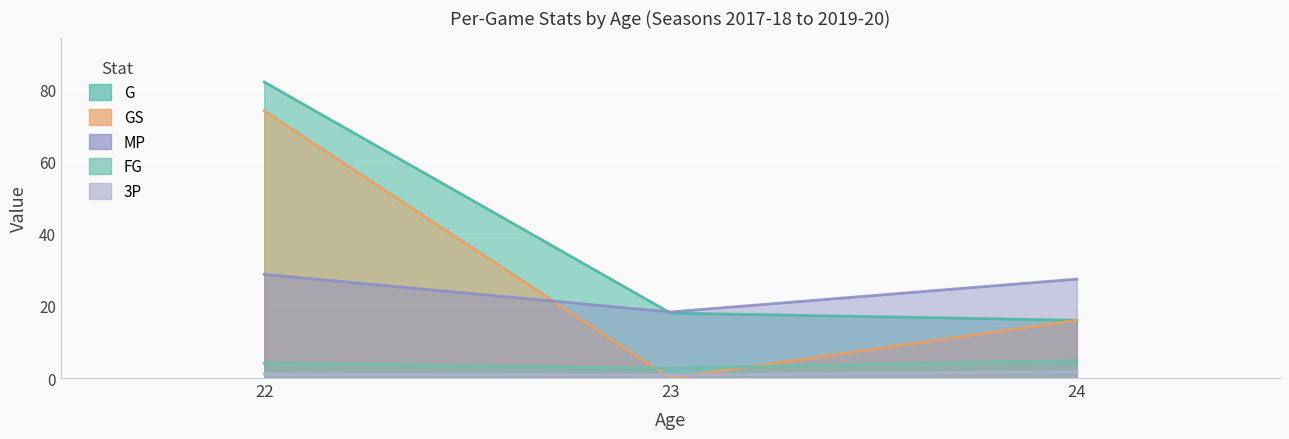

Does the chart display data point markers on the line(s)?

No